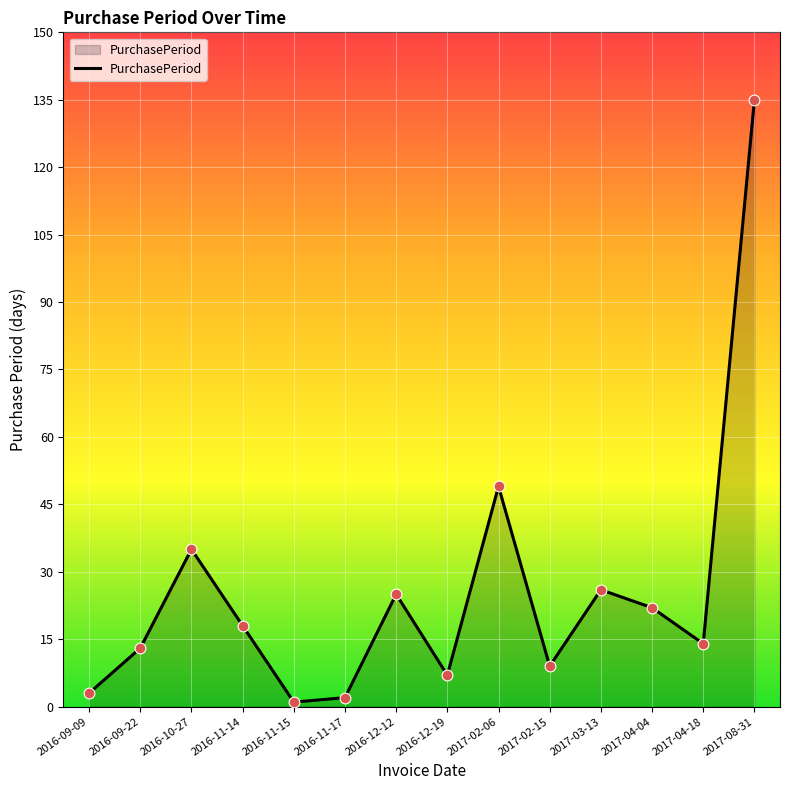

Between 2017-03-13 and 2017-04-04, which is larger?

2017-03-13